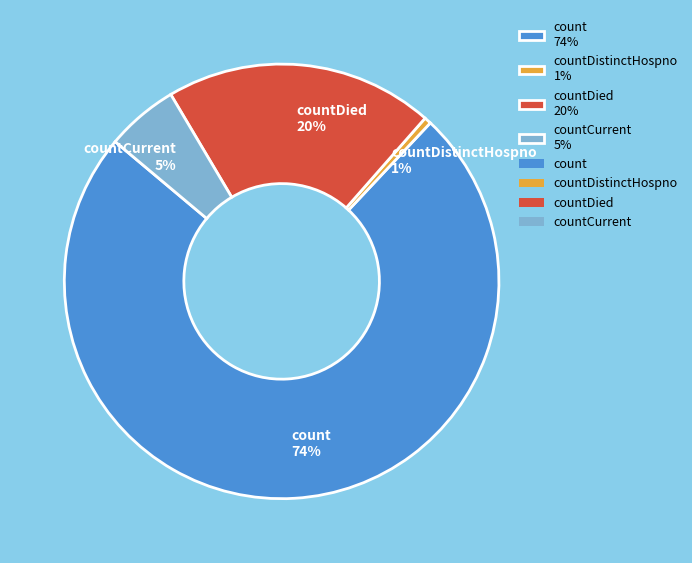

How many segments does this pie chart have?

4